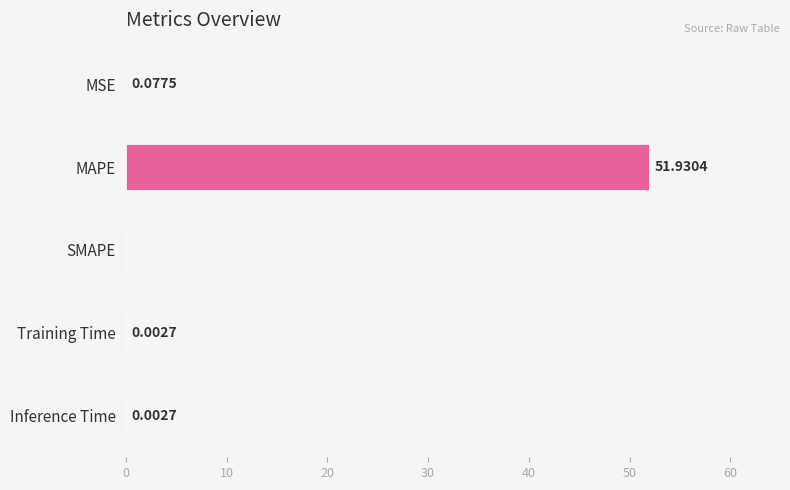

What is the sum of the values at Training Time and MAPE?

51.9